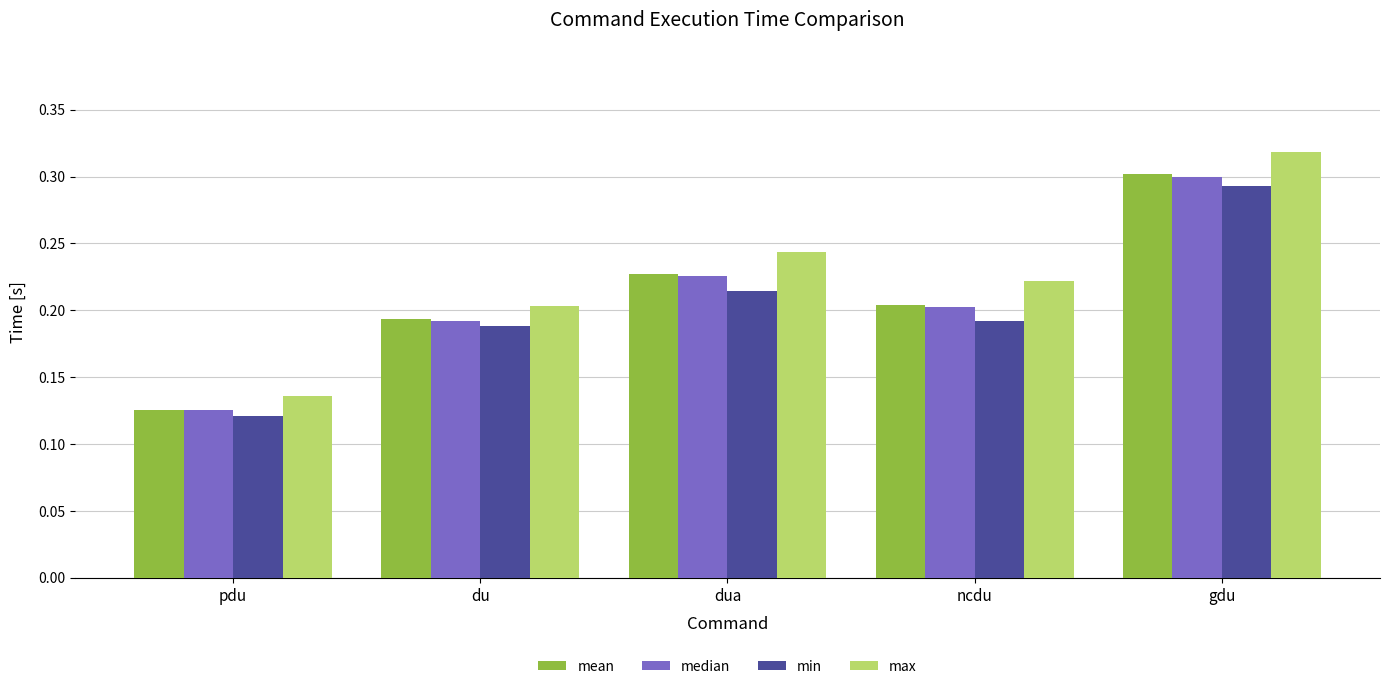

What are all the series names shown in the legend?

mean, median, min, max